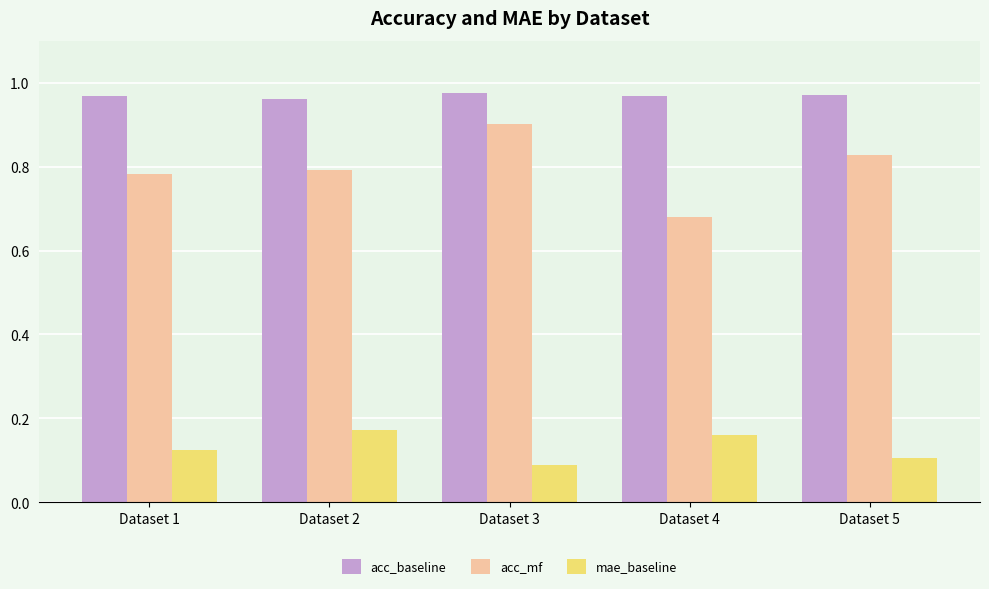

What is the total value across all series at Dataset 2?

1.9